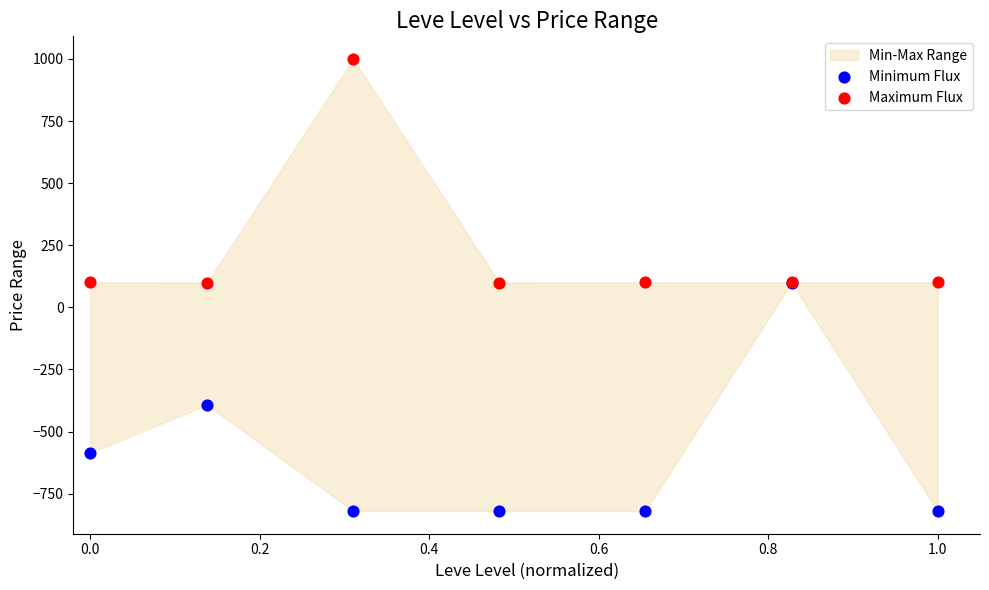

In the Minimum Flux series, what Y value is closest to -360?

-392.9